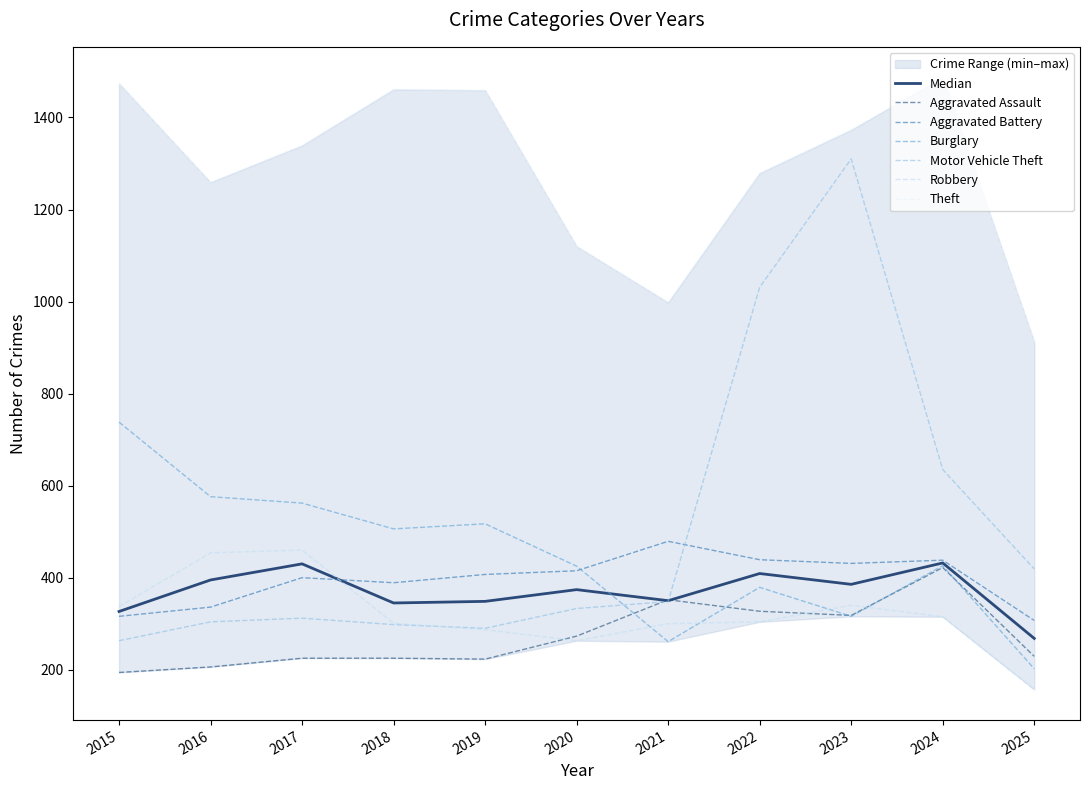

At which category does Theft reach its first local valley?

2016